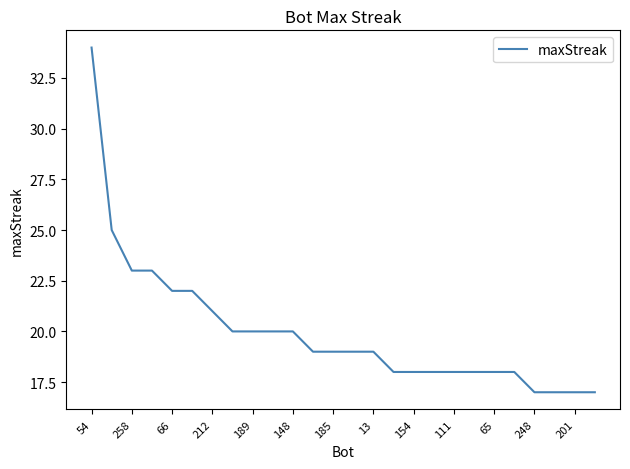

What is the minimum value shown in the chart?

17